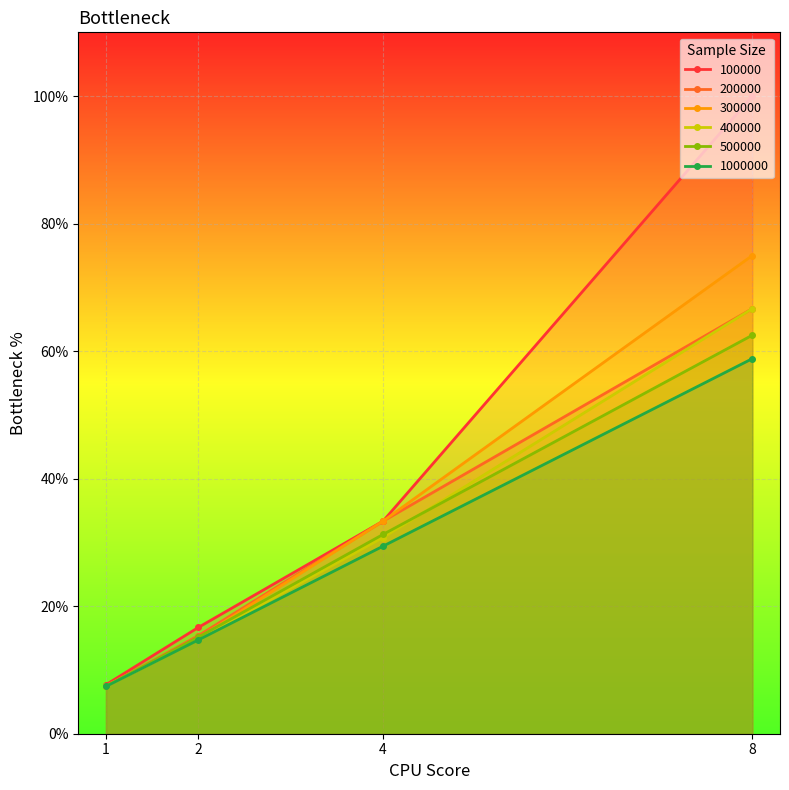

What is the value of the 200000 point at the 1st from the left?

7.4